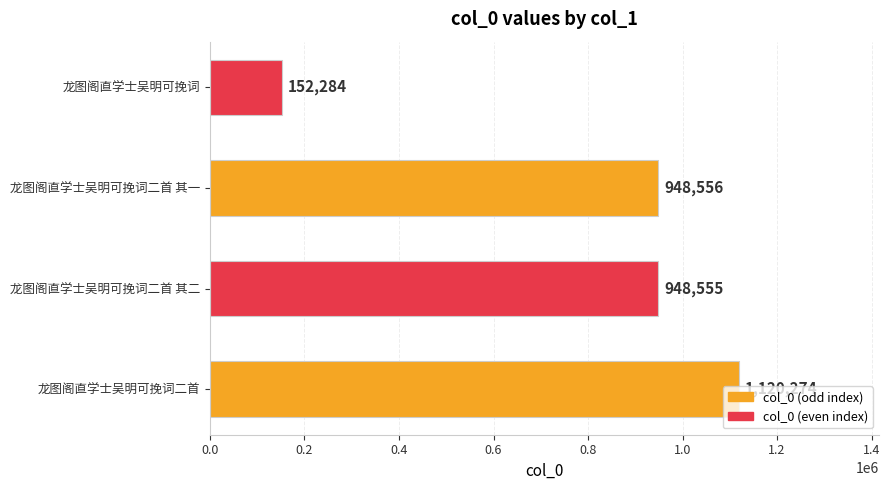

How many bars are there in total?

4